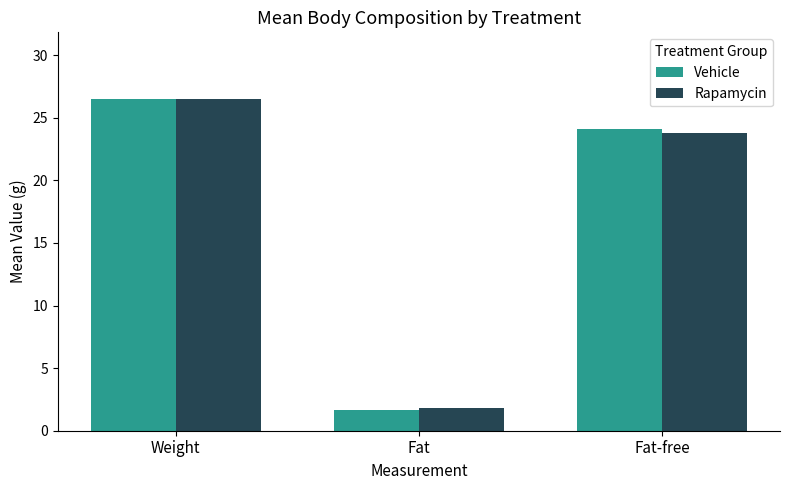

Is it true that Vehicle equals 24.1 at Fat-free?

True